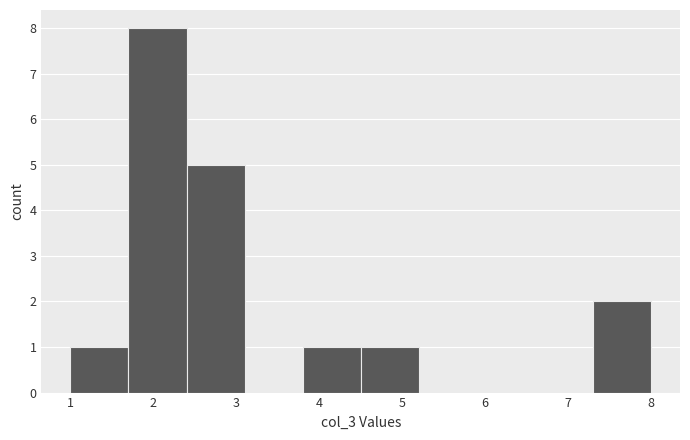

Which range on the x-axis has the tallest bar?

1.7 to 2.4